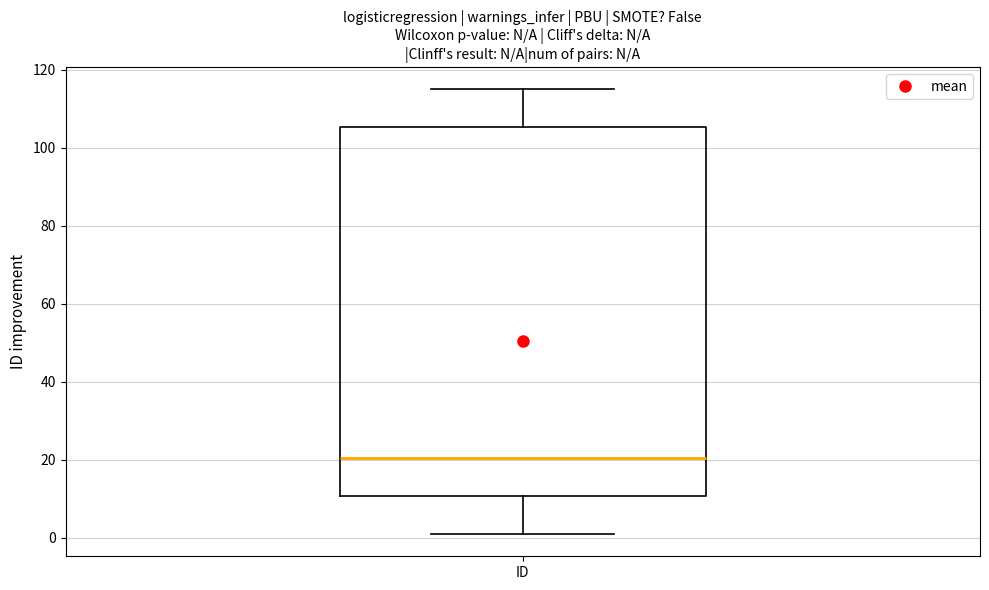

Where does the median line of the box for ID sit on the y-axis? The values are not printed on the chart, so give them approximately, as read against the axis.

20